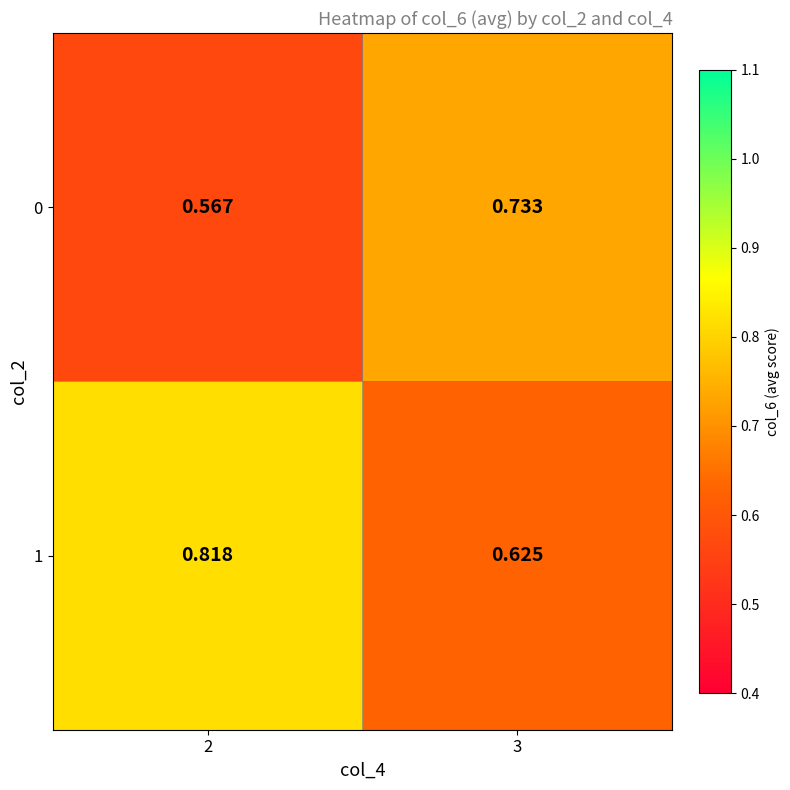

Is the value of 0 at 2 greater than the value of 1 at 2?

No